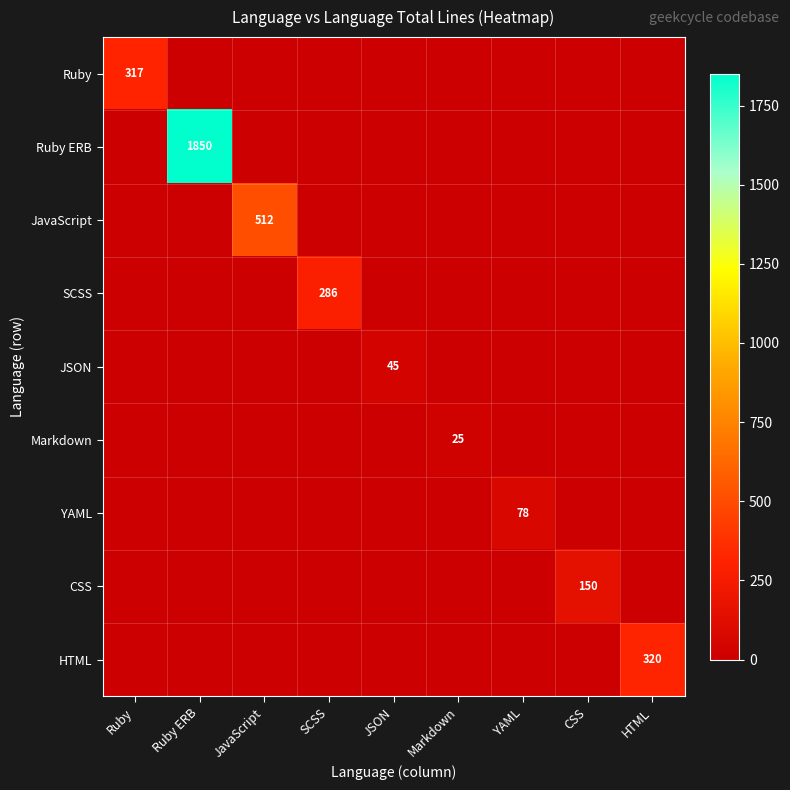

True or false: Ruby ERB has a value of 3325 at Ruby ERB.

False